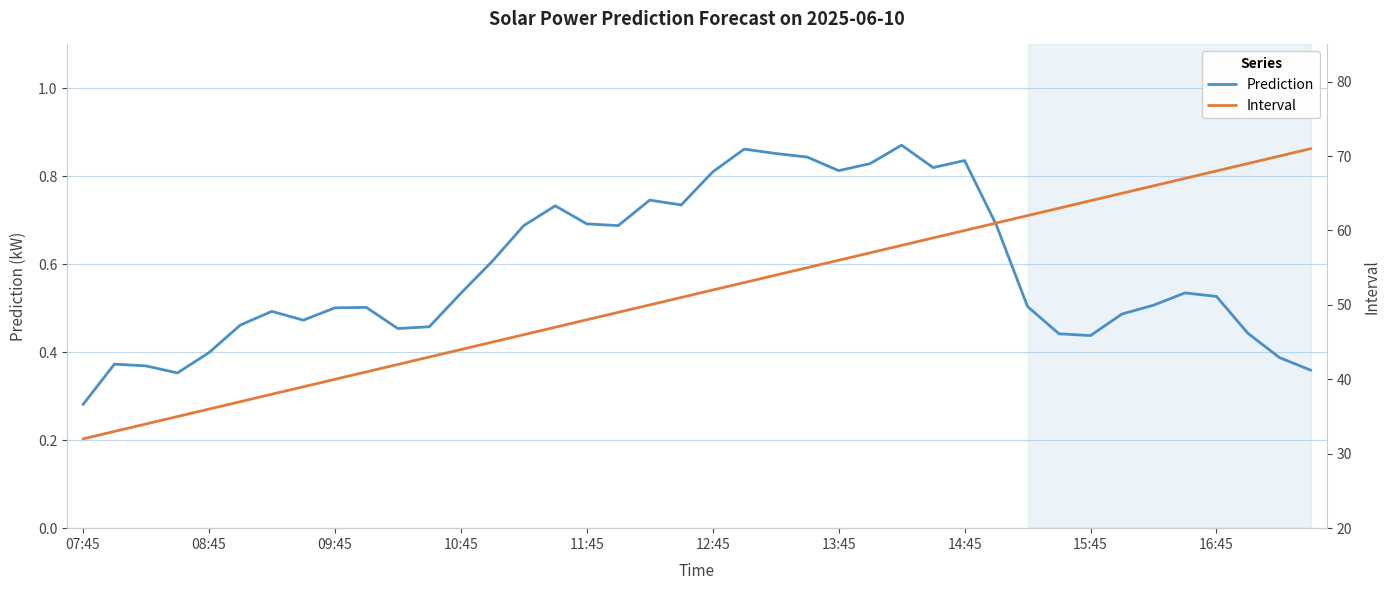

What is the value of the Prediction point at the 11th from the left?

0.5